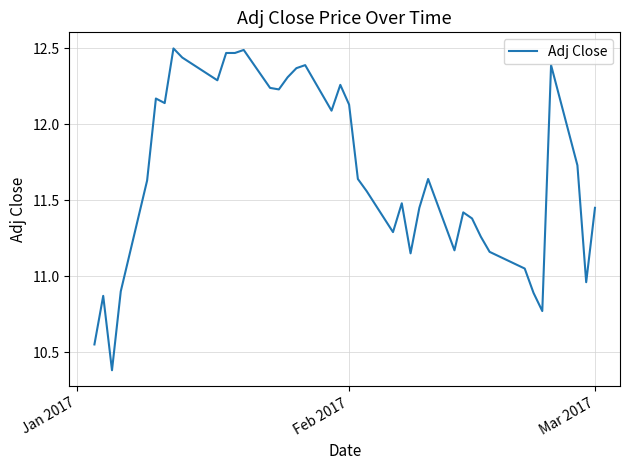

What is the smallest value displayed?

10.4